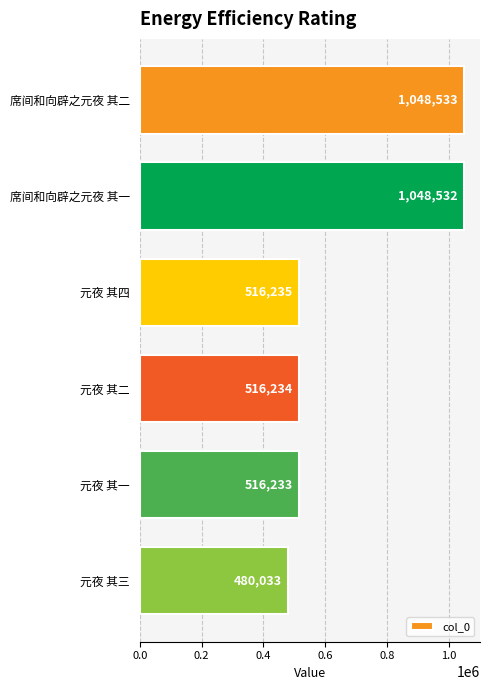

Approximately how many times larger is the value at 席间和向辟之元夜 其一 compared to 元夜 其三?

2.2